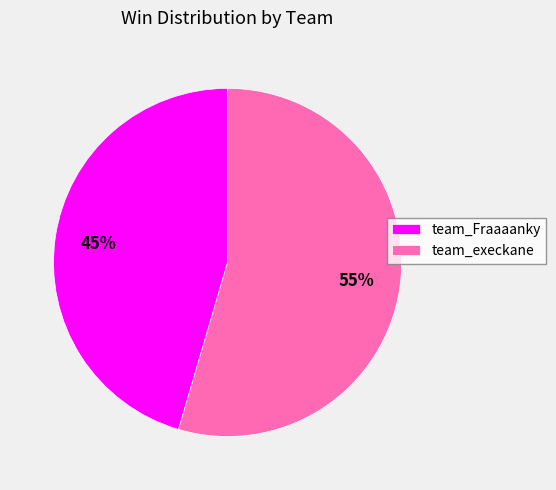

What percentage is the team_Fraaaanky slice, to the nearest percent?

45%